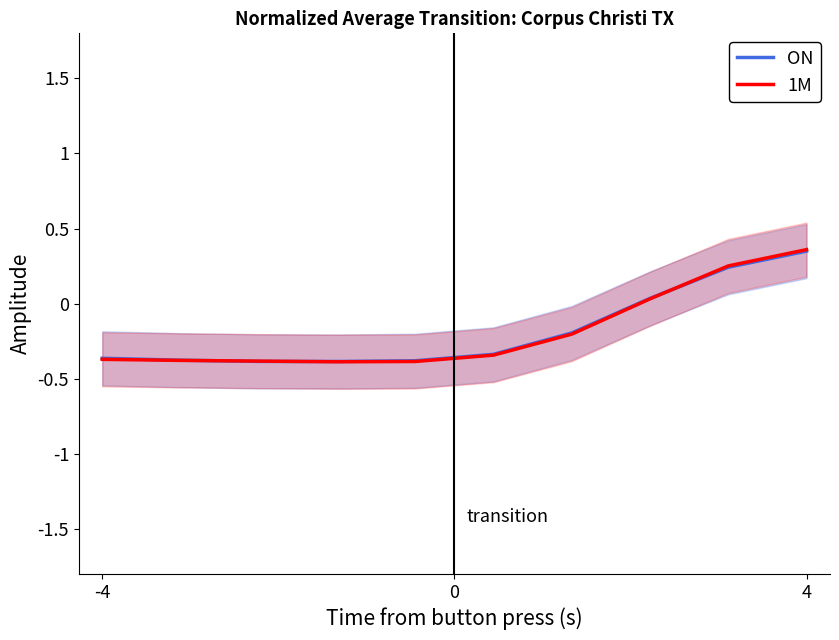

The ON series shows -0.6 at -4. True or false?

False